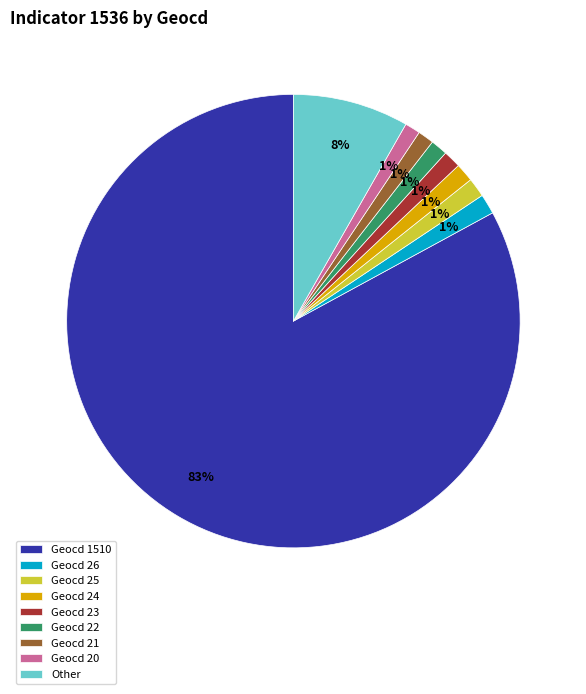

To the nearest percent, what portion does Geocd 21 represent?

1%